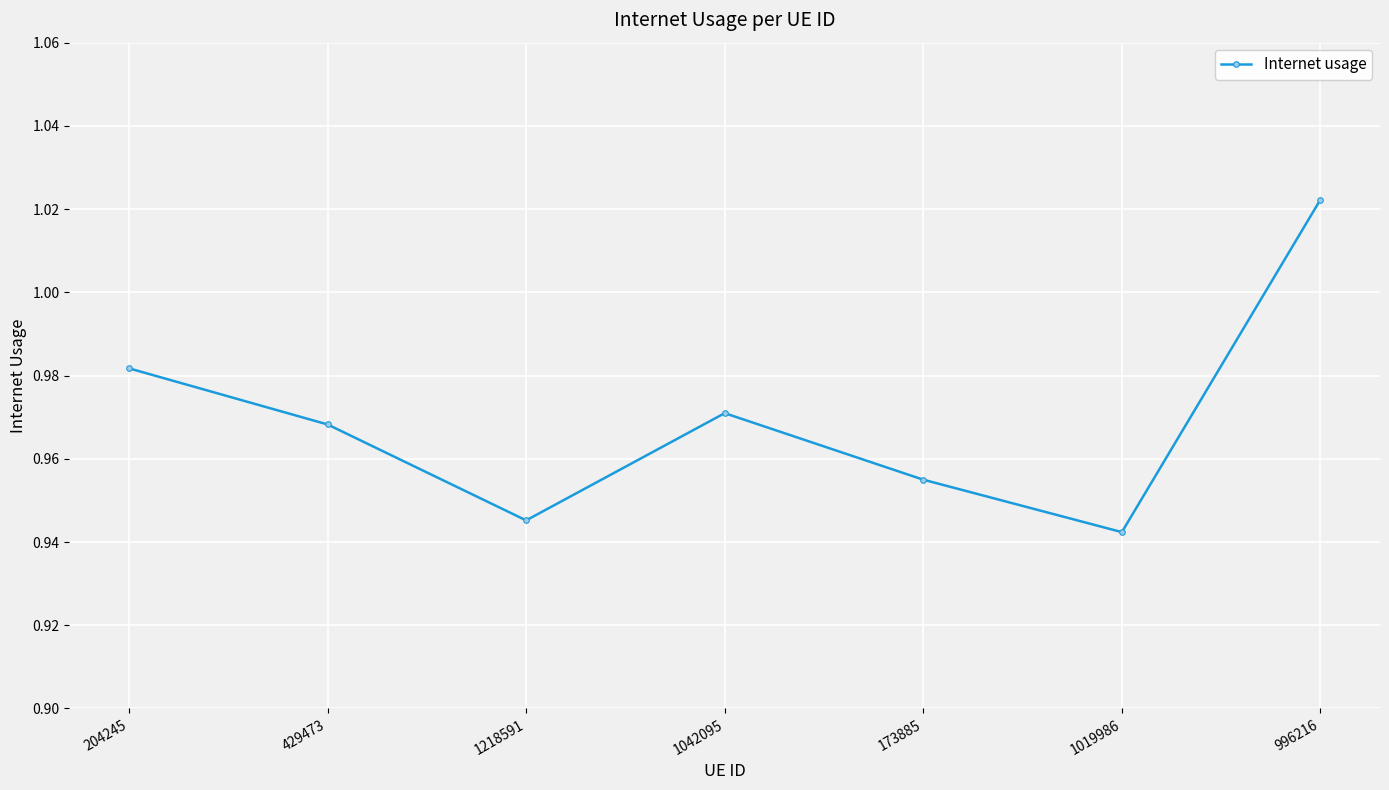

At which category does the chart reach its minimum across all series?

1019986